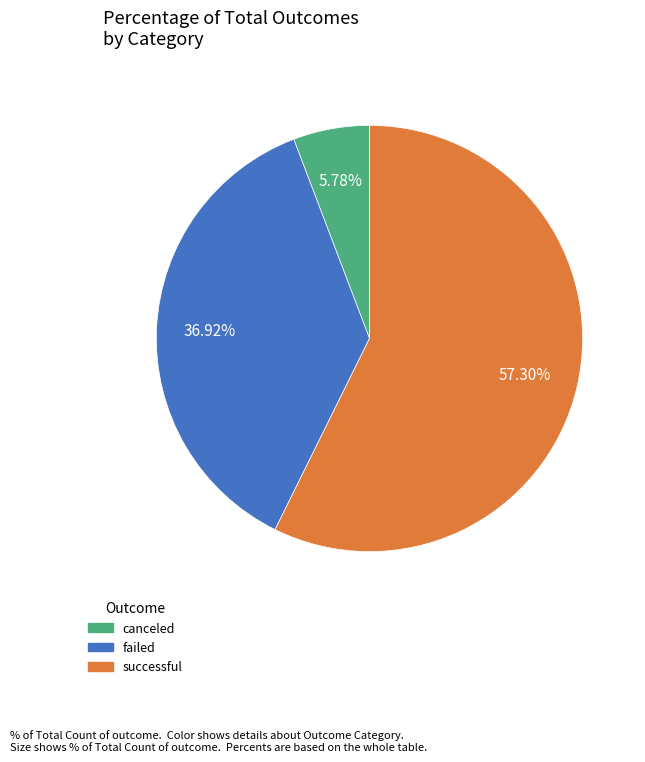

True or false: successful accounts for 45% of the total.

False